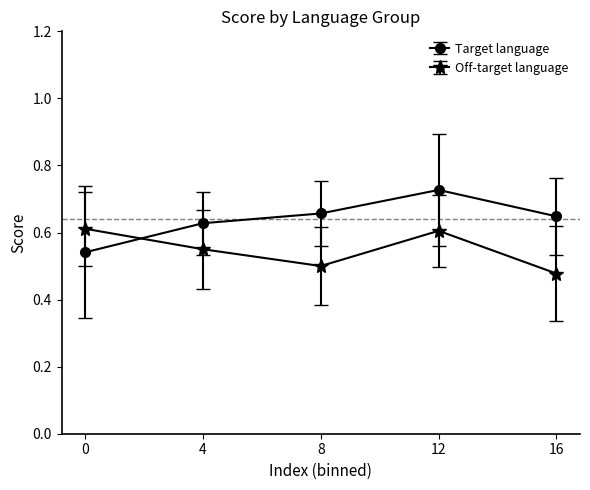

Is this an area chart (filled region under the line)?

No